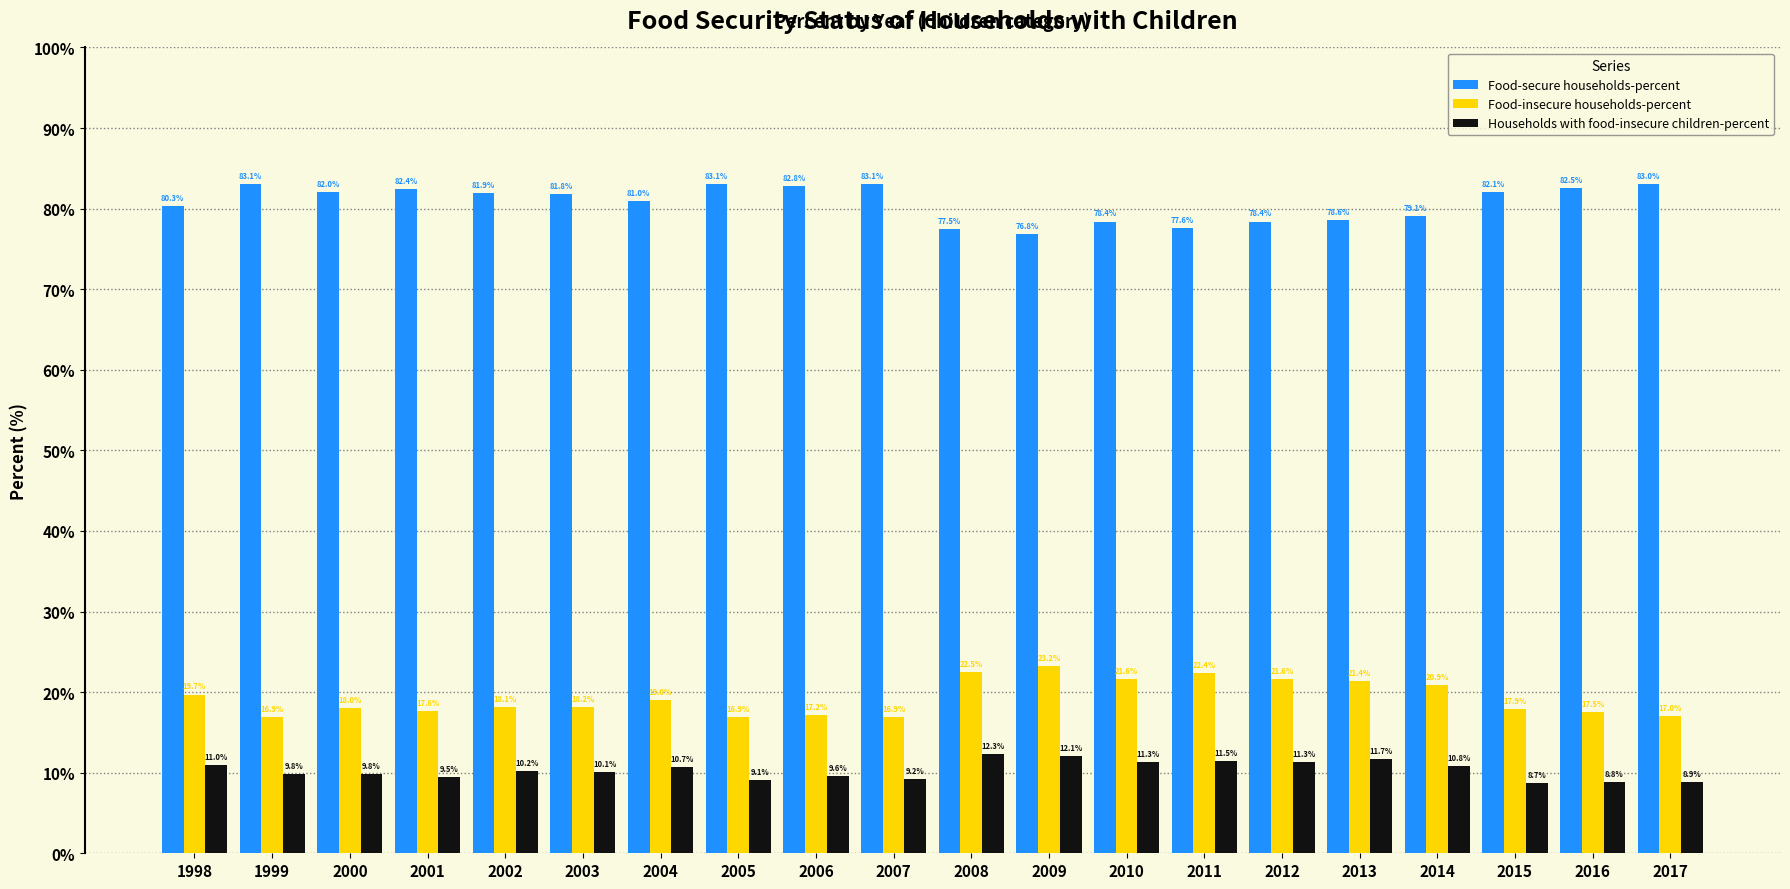

At how many categories does at least one series exceed 46?

20